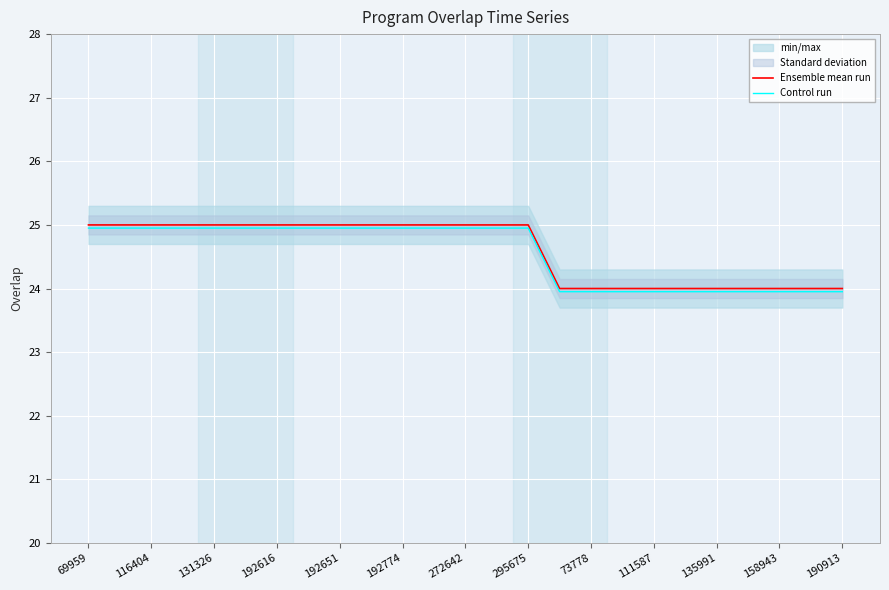

The value of Control run at 192616 is 8.9. True or false?

False